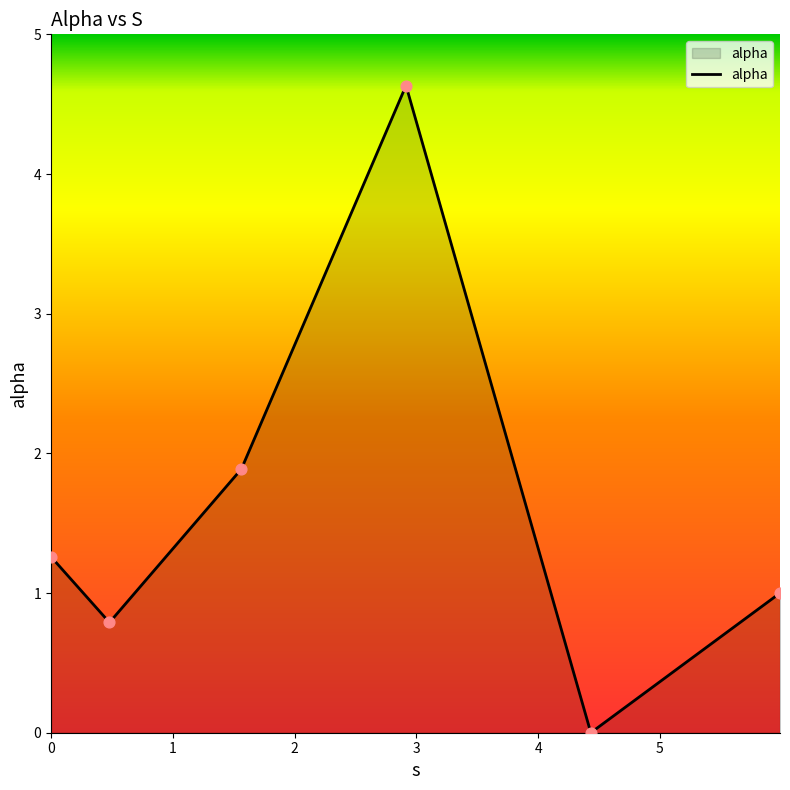

What is the difference between the maximum and minimum values?

4.6